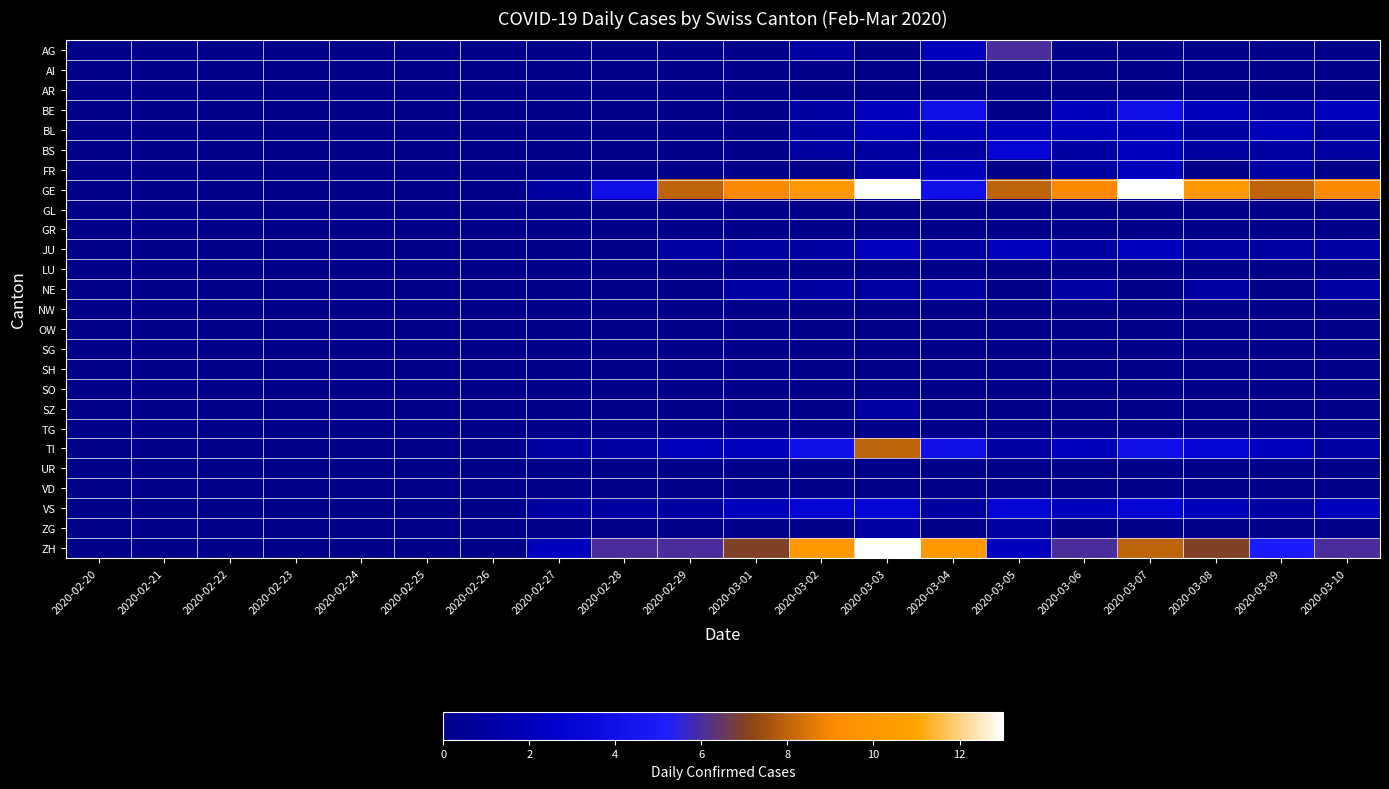

What is the greatest value displayed?

13